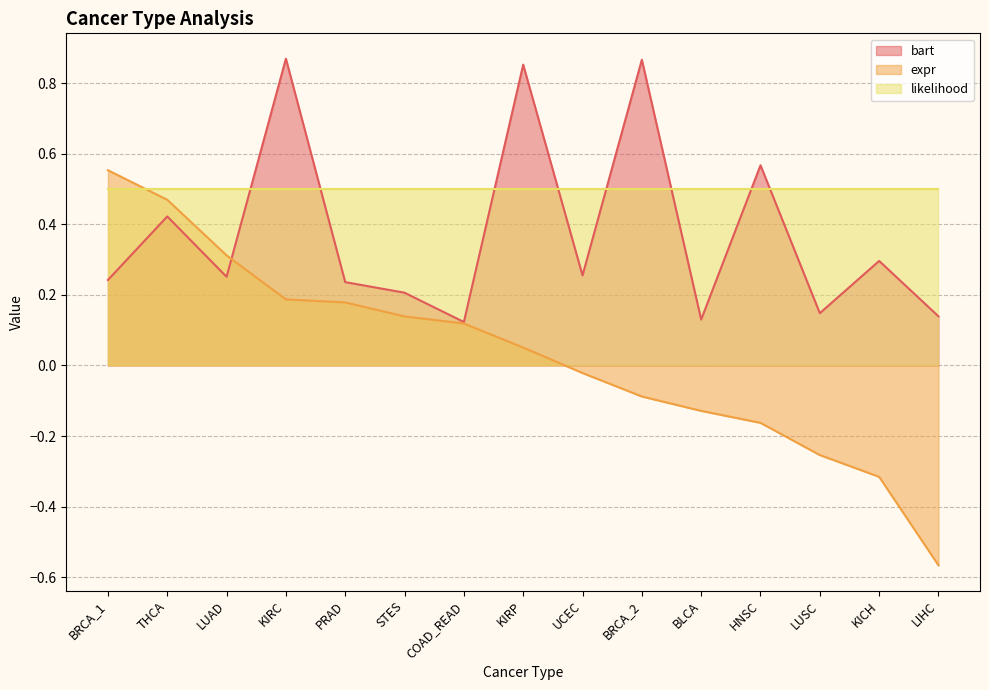

What are all the series names shown in the legend?

bart, expr, likelihood